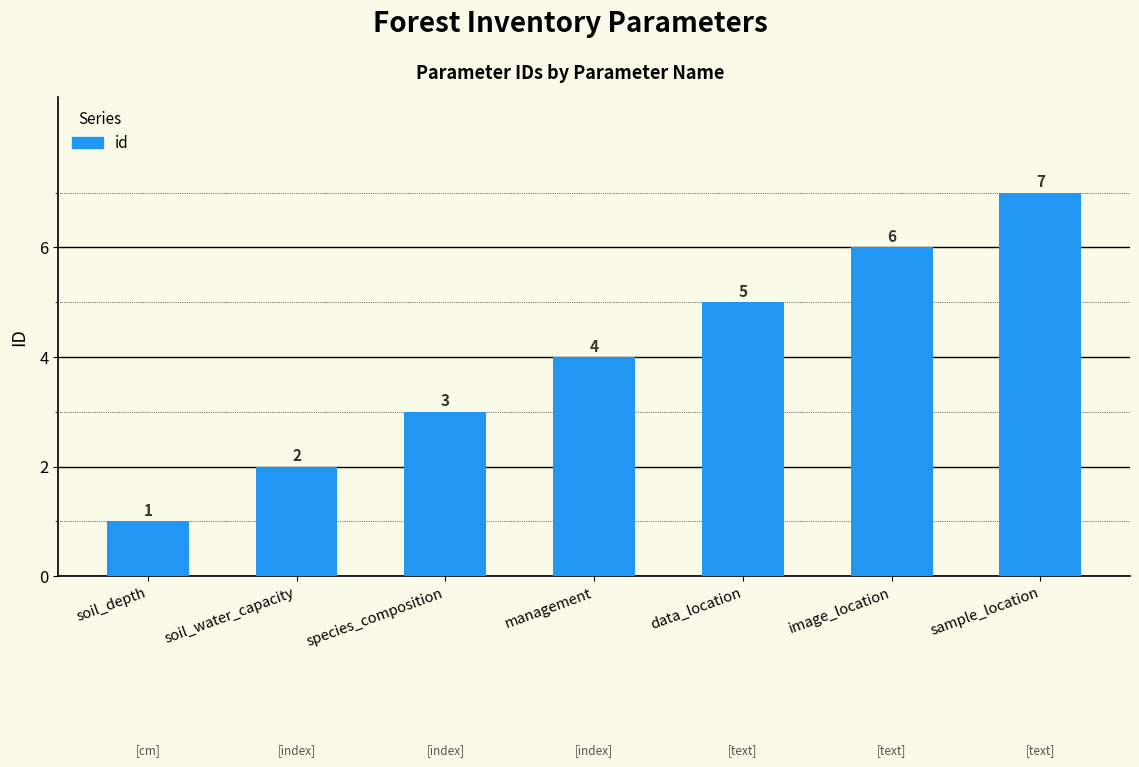

What is the difference between the second highest and minimum values?

5